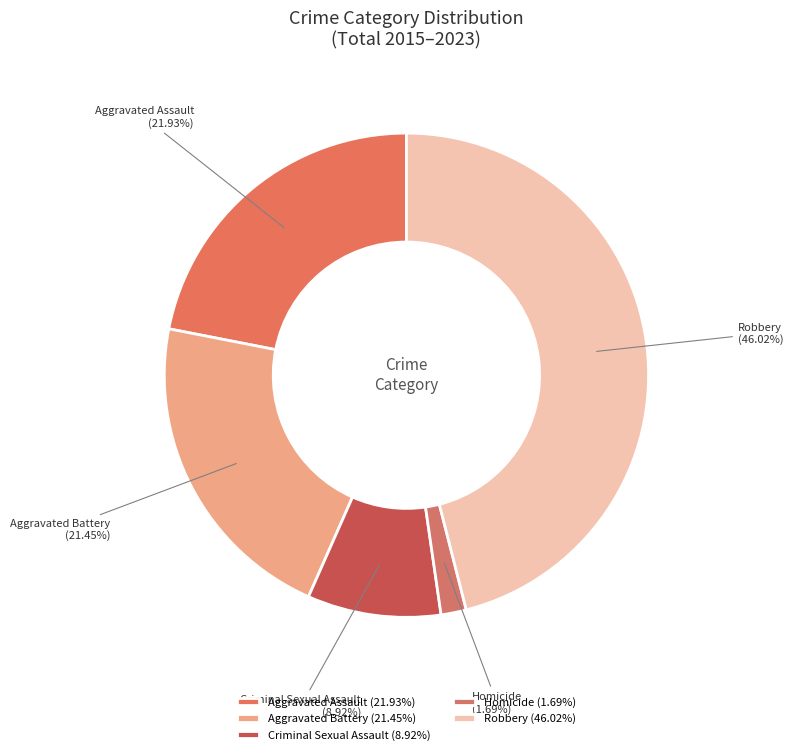

Which category has the biggest portion of the pie?

Robbery (46.02%)